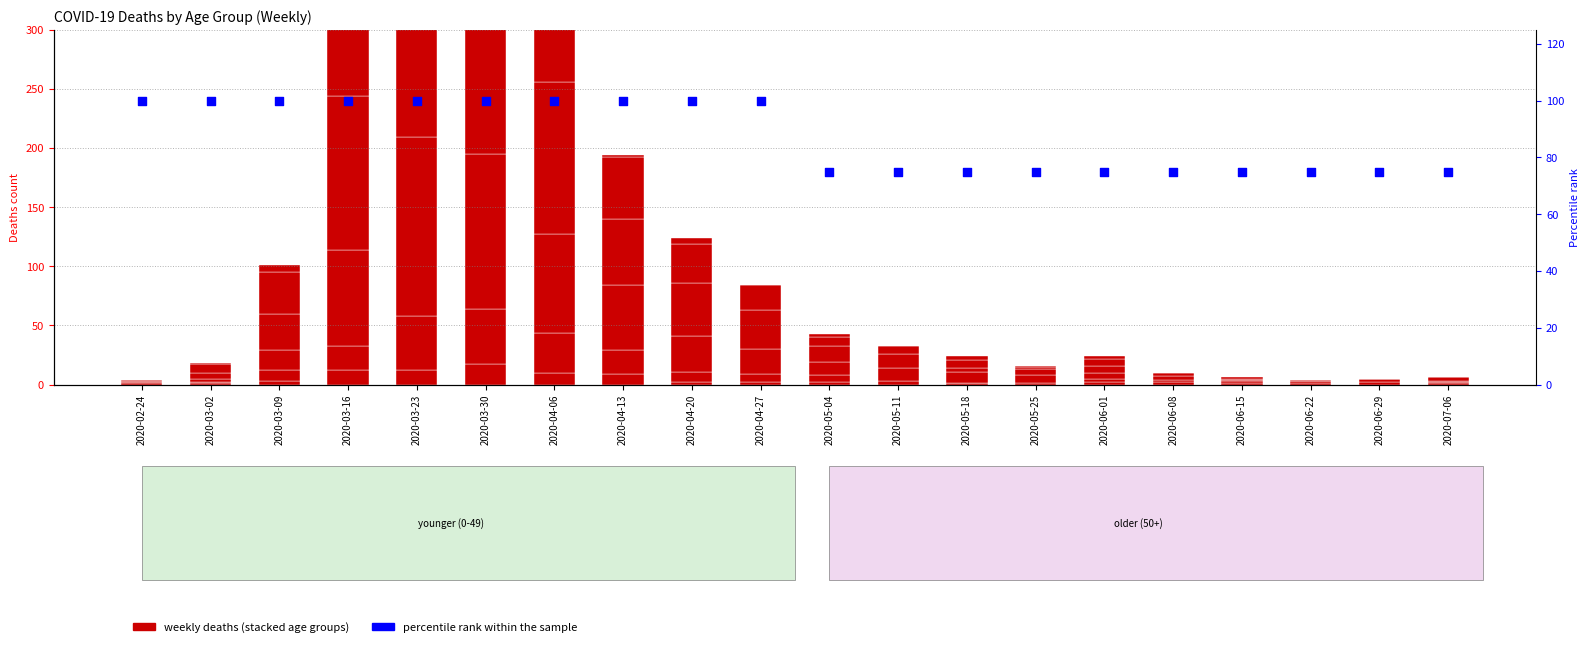

Which series reaches the maximum Y coordinate?

70 - 79